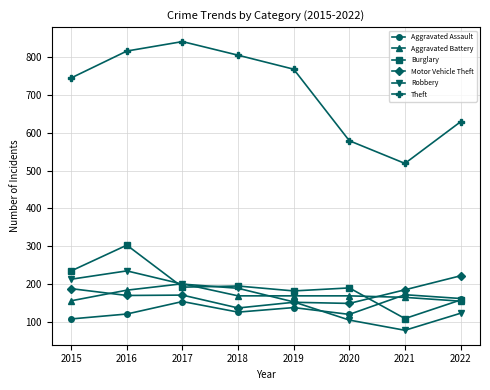

At which category does Theft reach its first local peak?

2017